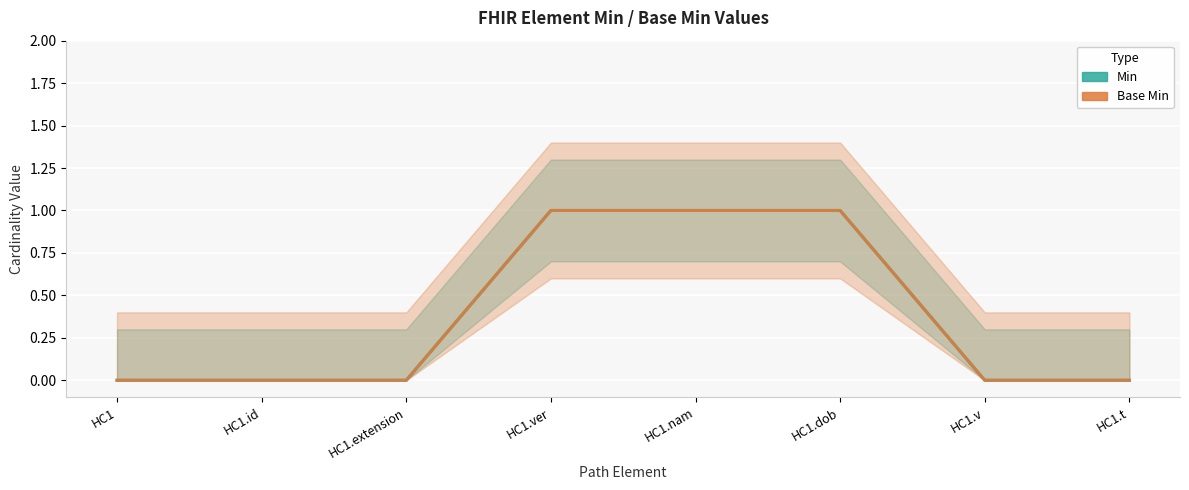

Reading left to right, what are all the values shown in this chart?

Min: HC1=0	HC1.id=0	HC1.extension=0	HC1.ver=1	HC1.nam=1	HC1.dob=1	HC1.v=0	HC1.t=0
Base Min: HC1=0	HC1.id=0	HC1.extension=0	HC1.ver=1	HC1.nam=1	HC1.dob=1	HC1.v=0	HC1.t=0